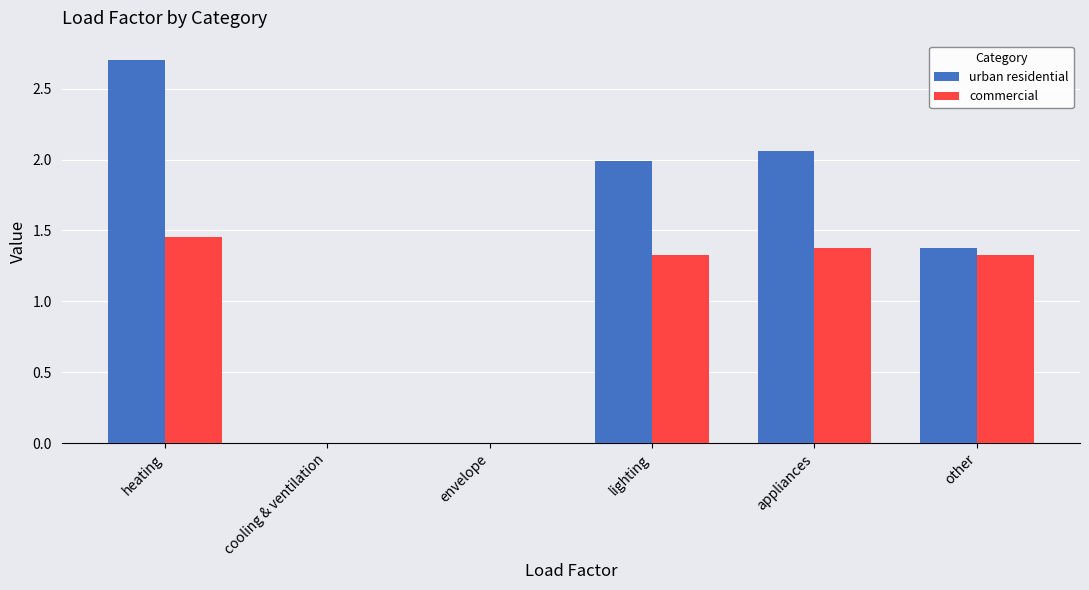

Where does the commercial series first go above 1?

heating